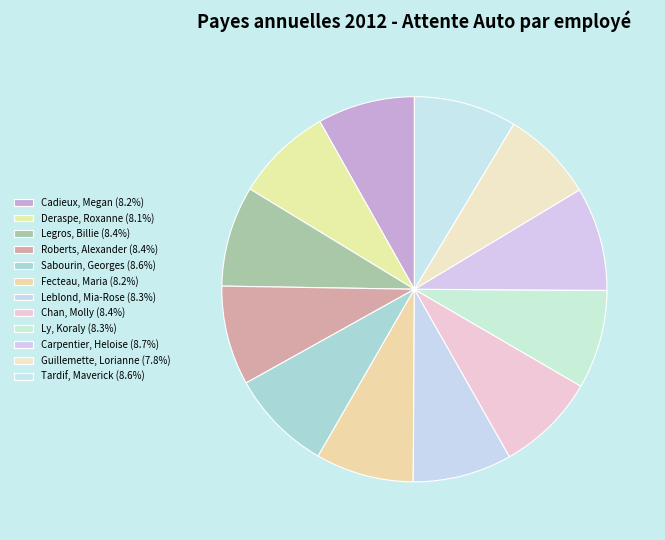

Count the number of slices in the pie.

12